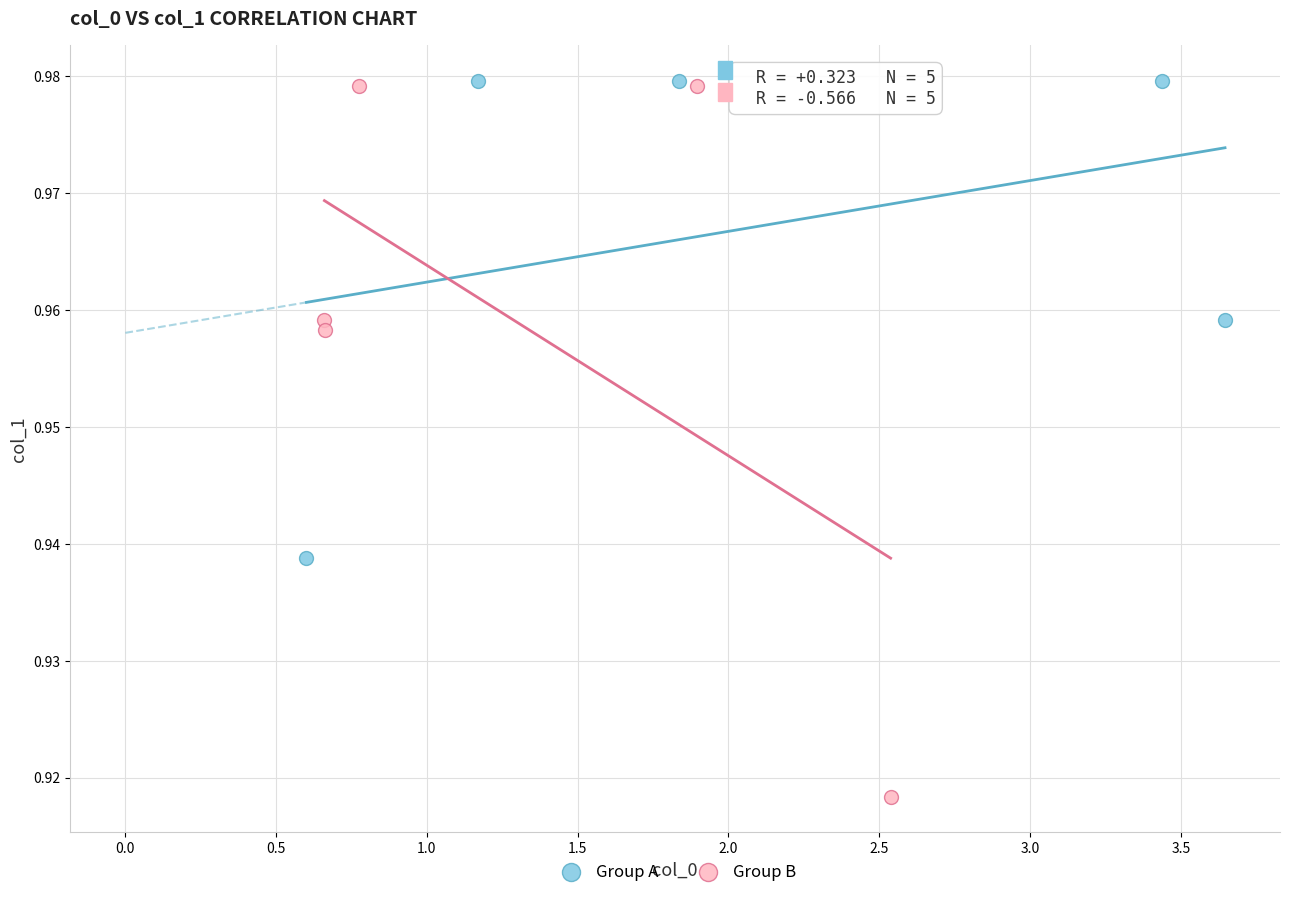

What are all the series names shown in the legend?

Group A, Group B